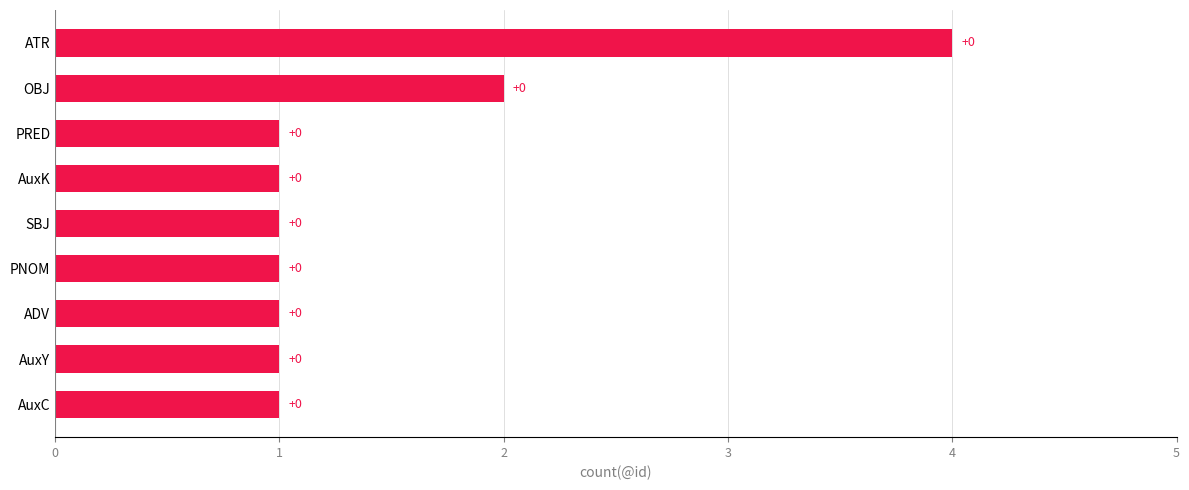

What is the sum of all values?

13